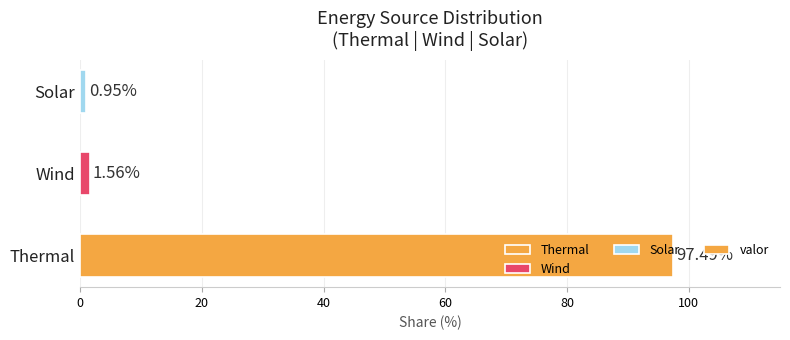

What is the change in value from Thermal to Wind?

-95.9